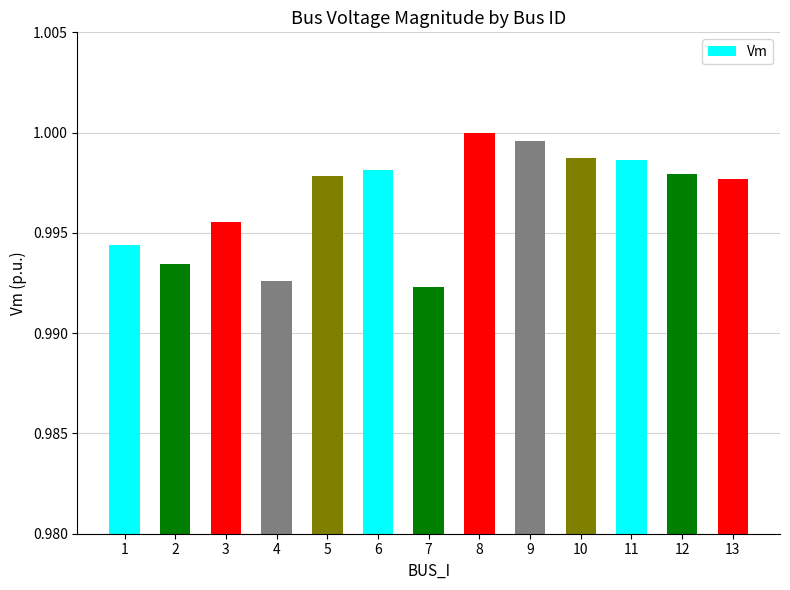

True or false: the data shows 1.0 at 12.

True